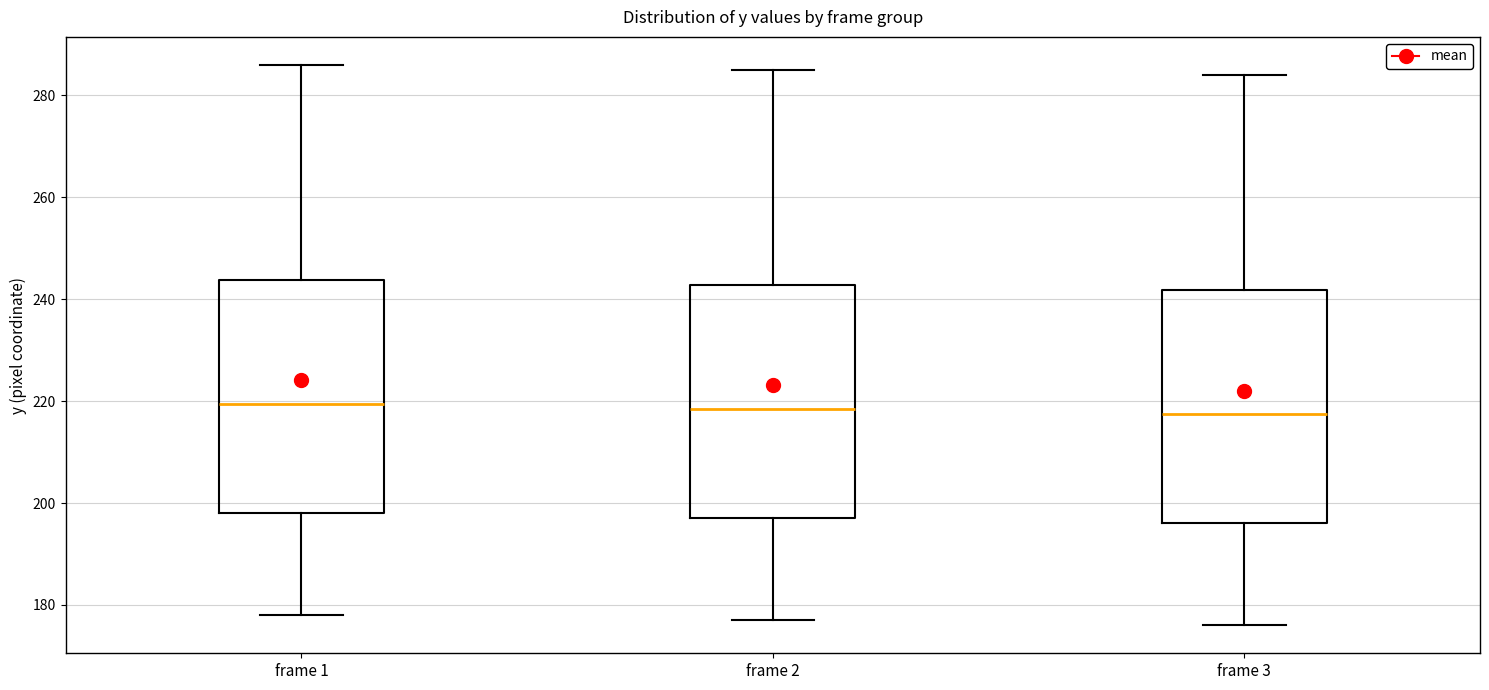

Reading left to right, transcribe this box plot: for each box, give where its median line is, the range the box spans, and where its two whiskers end, as read against the y-axis. The values are not printed on the chart, so give them approximately, as read against the axis.

frame 1: median 220, box 198 to 244, whiskers 178 to 286
frame 2: median 218, box 198 to 242, whiskers 178 to 286
frame 3: median 218, box 196 to 242, whiskers 176 to 284